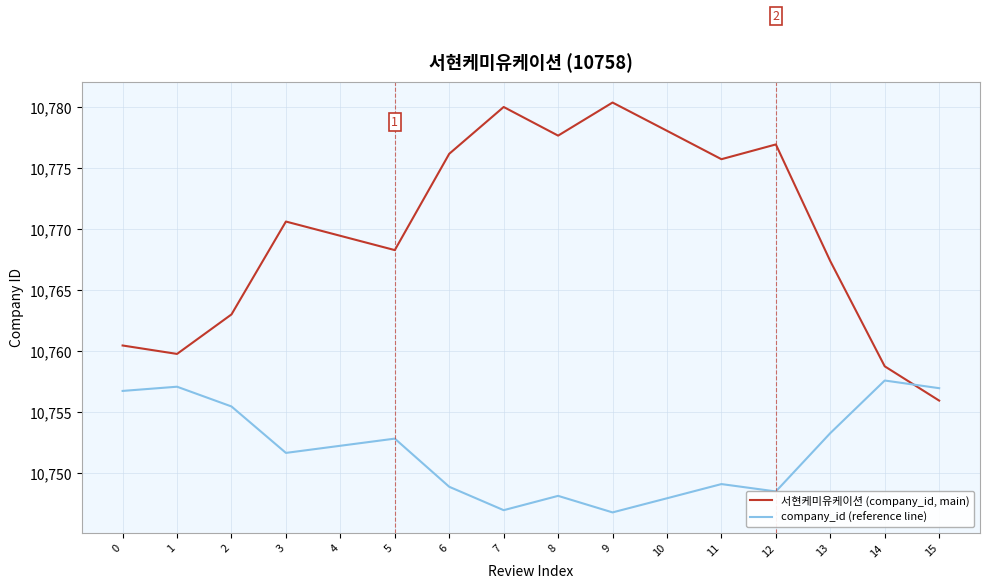

The value of 서현케미유케이션 (company_id, main) at 12 is 6052.9. True or false?

False